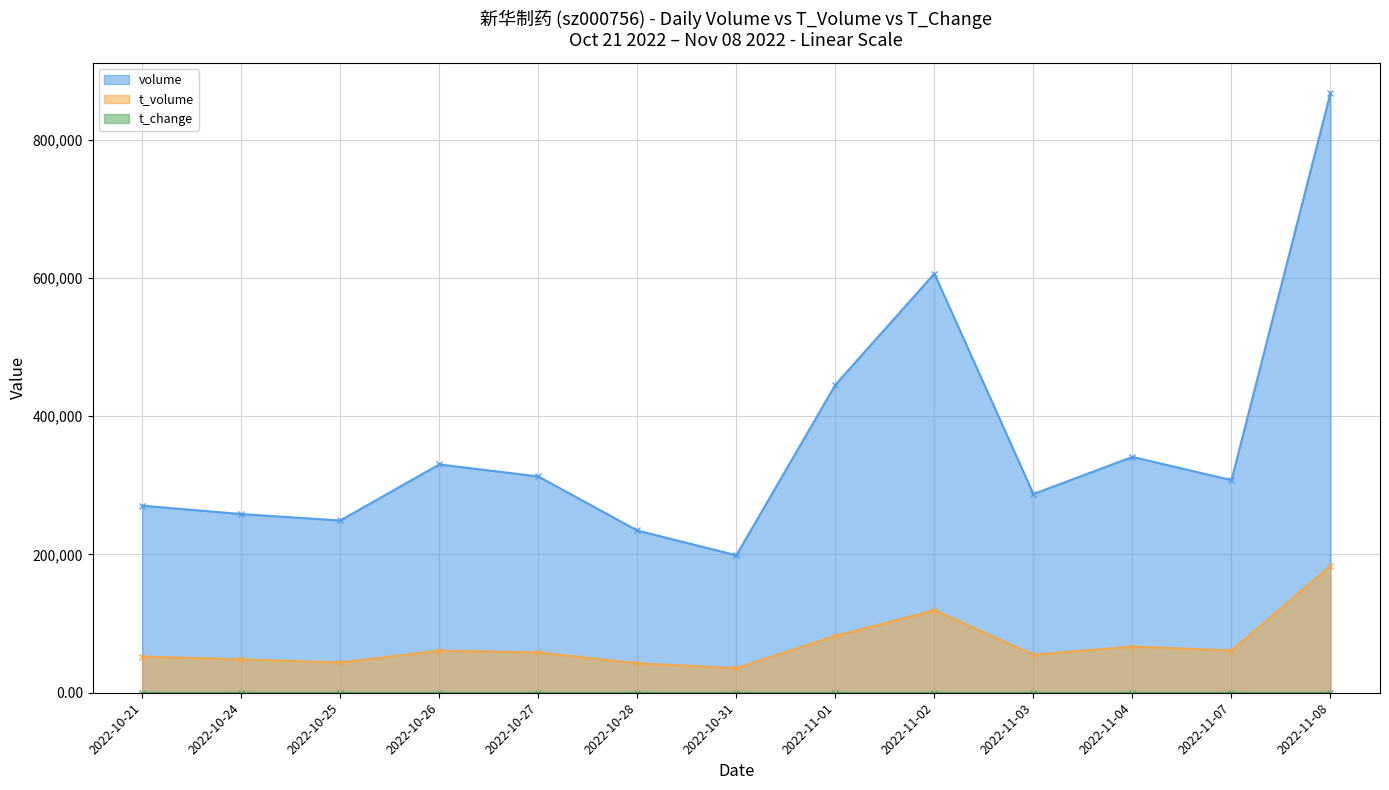

Between 2022-10-24 and 2022-11-03, which is larger?

2022-11-03